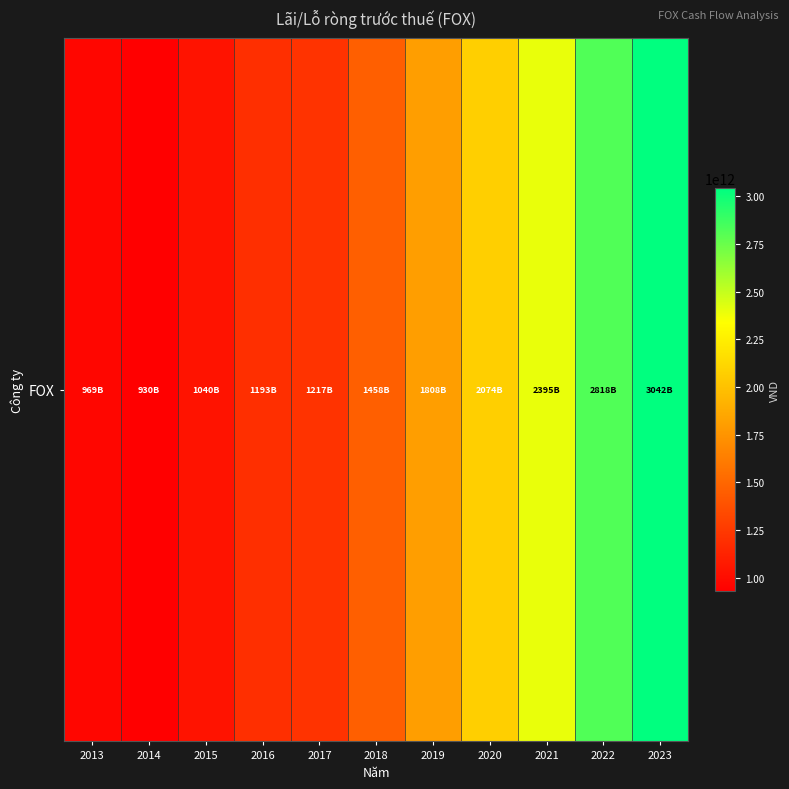

What is the sum of the values at 2016 and 2017?

2409677856089